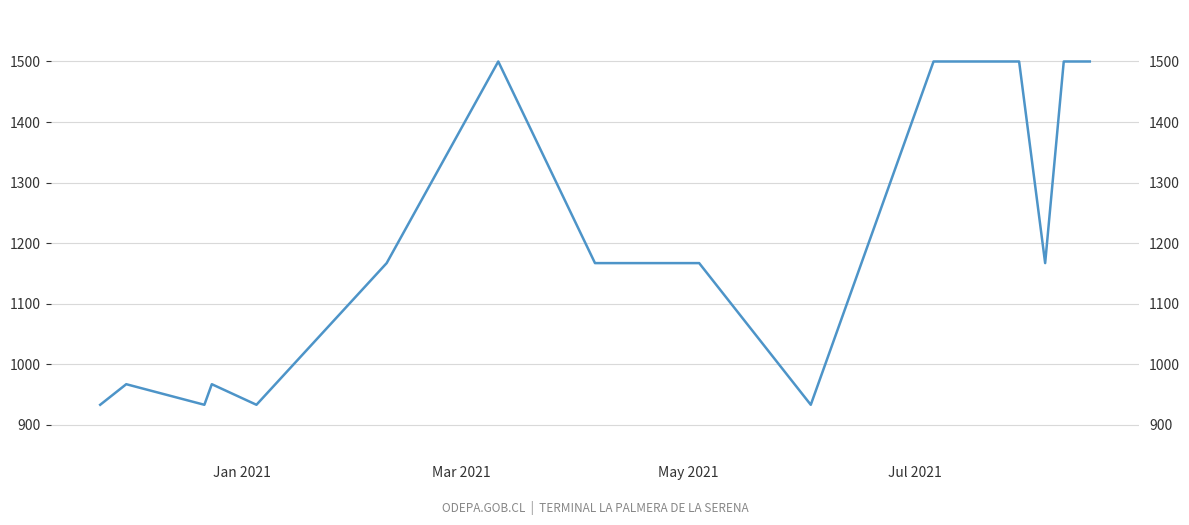

Is it true that the value at Mar 2021 is 334?

False